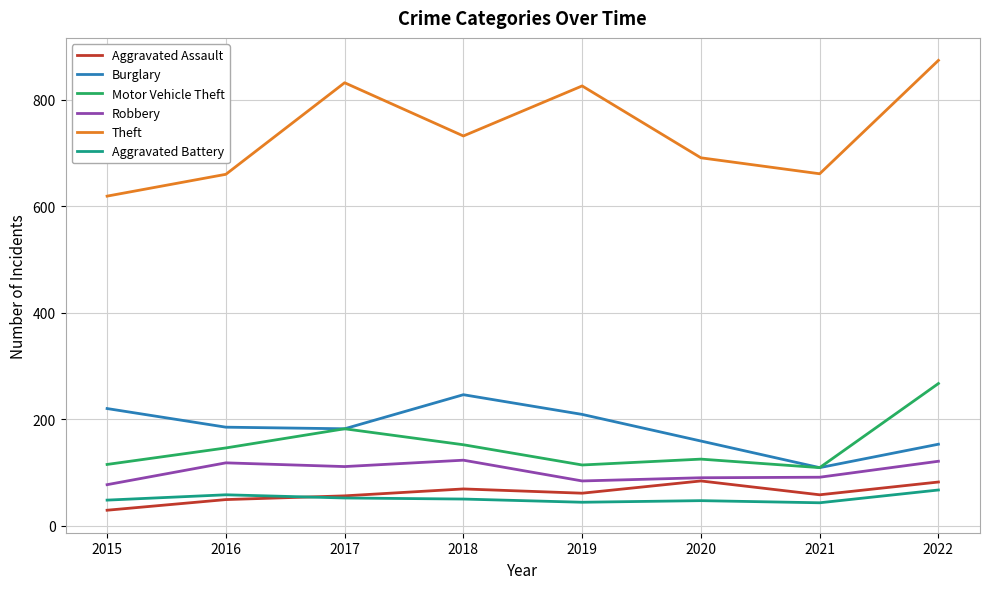

Which series changed the most between 2021 and 2022?

Theft